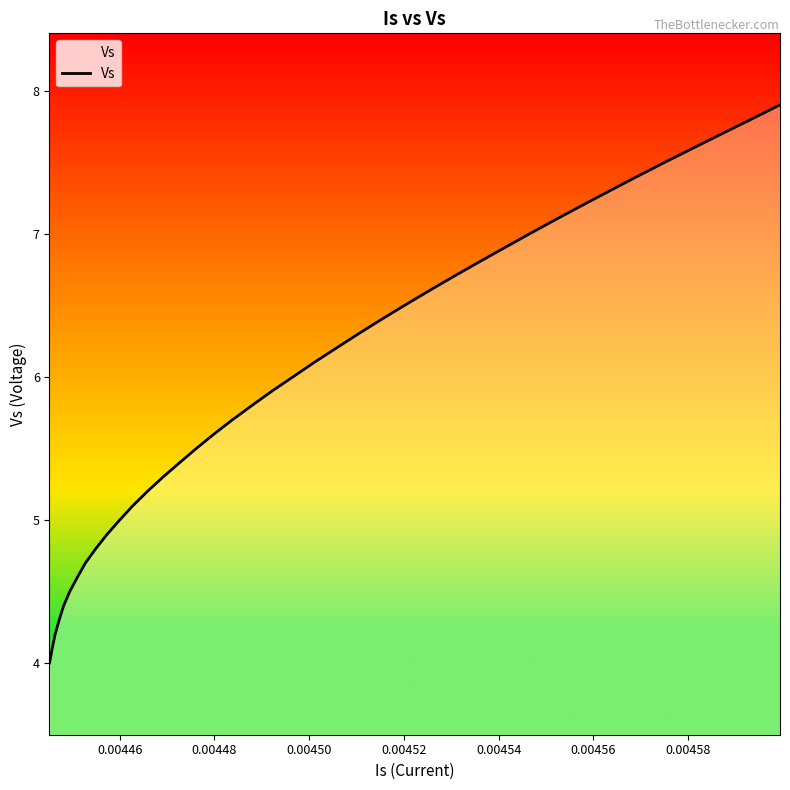

What is the average value?

6.0